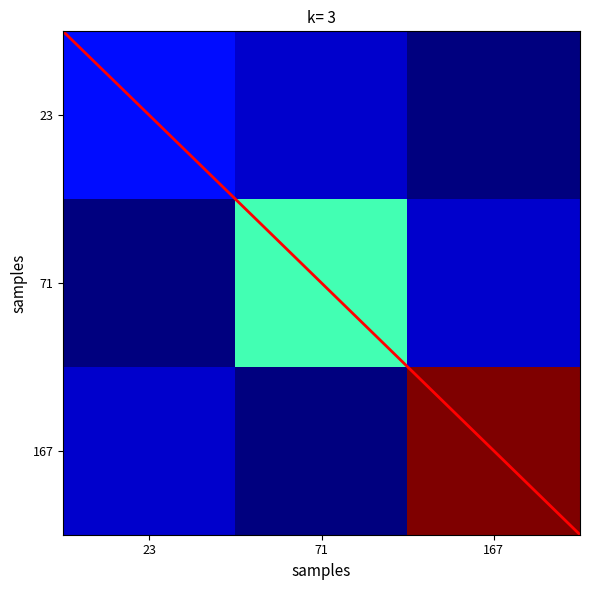

How many values in the 71 series are below 15?

1